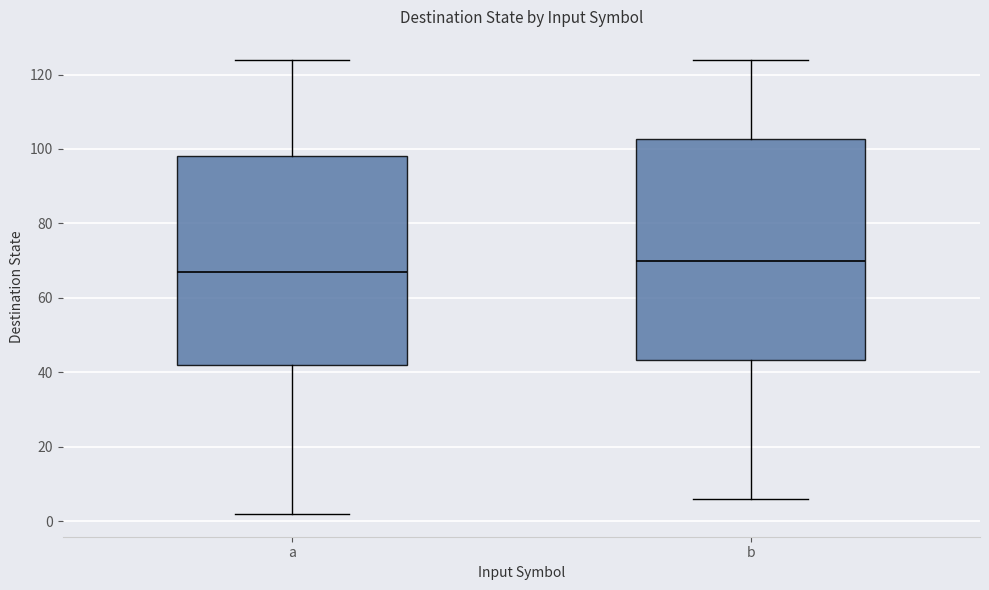

Reading left to right, transcribe this box plot: for each box, give where its median line is, the range the box spans, and where its two whiskers end, as read against the y-axis. The values are not printed on the chart, so give them approximately, as read against the axis.

a: median 68, box 42 to 98, whiskers 2 to 124
b: median 70, box 44 to 102, whiskers 6 to 124